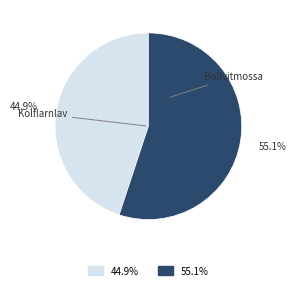

Does any single category account for the majority?

Yes